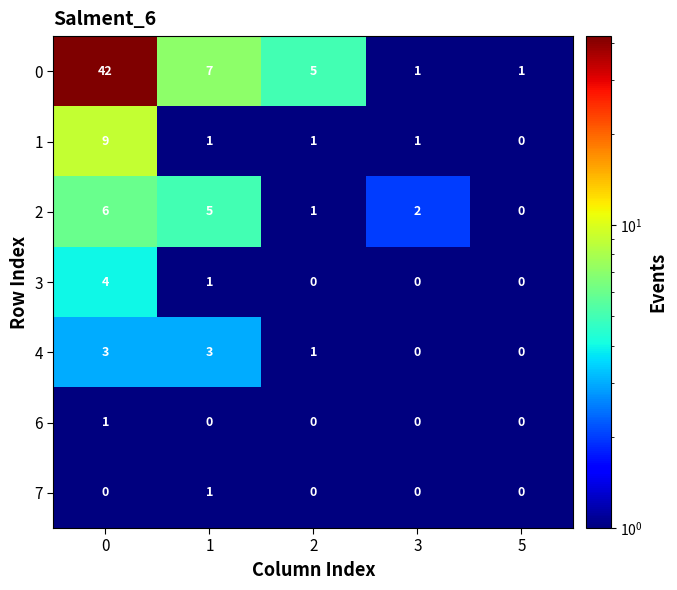

True or false: 7 has a value of 0 at 5.

True